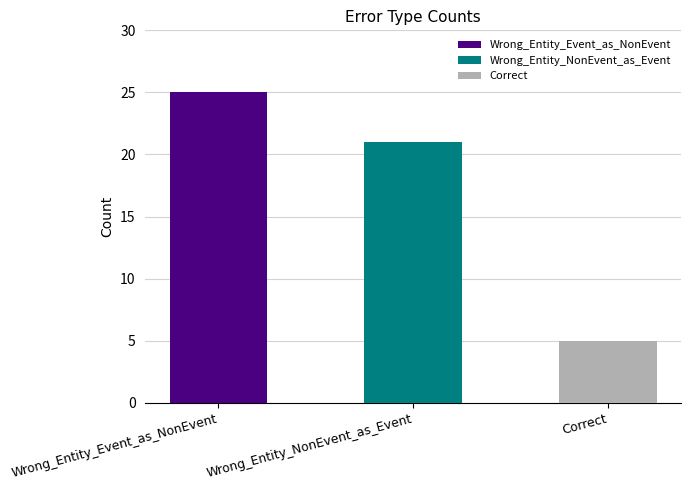

Count the values in the range 5 to 25.

3